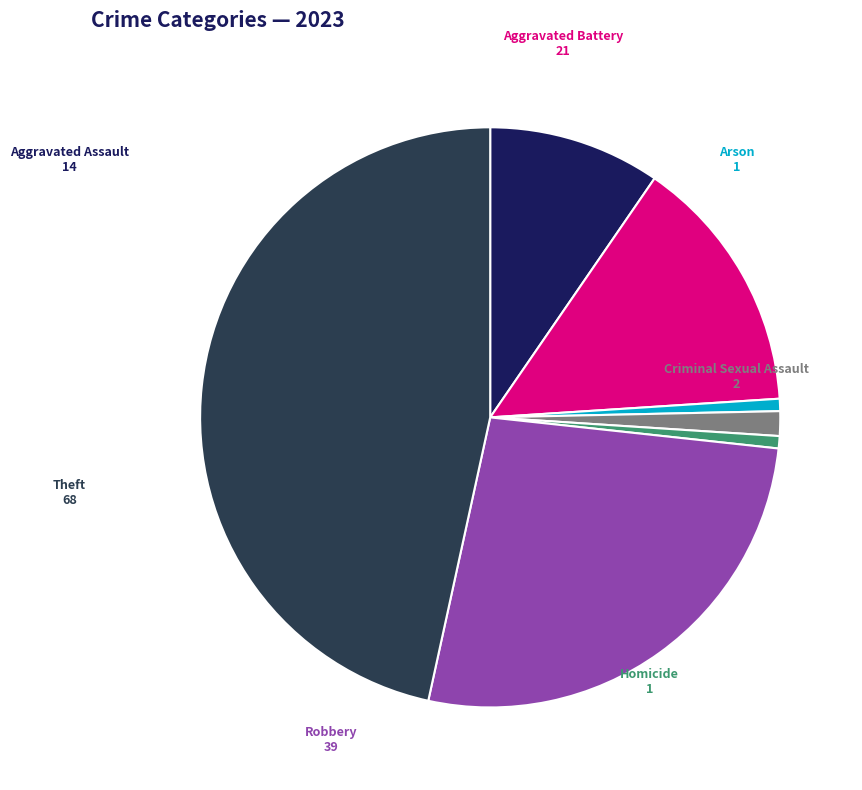

Is it true that Criminal Sexual Assault is 1% of the pie?

True